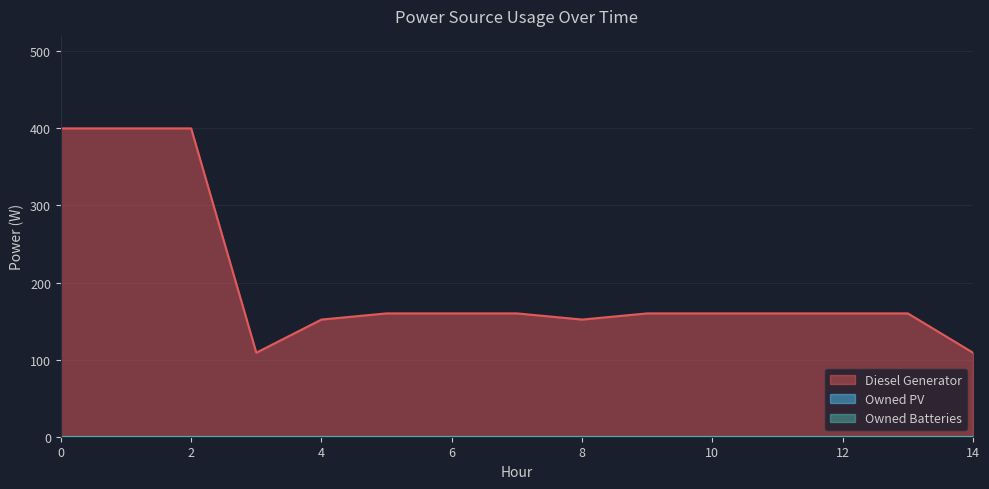

Which has a higher value, 11 or 8?

11